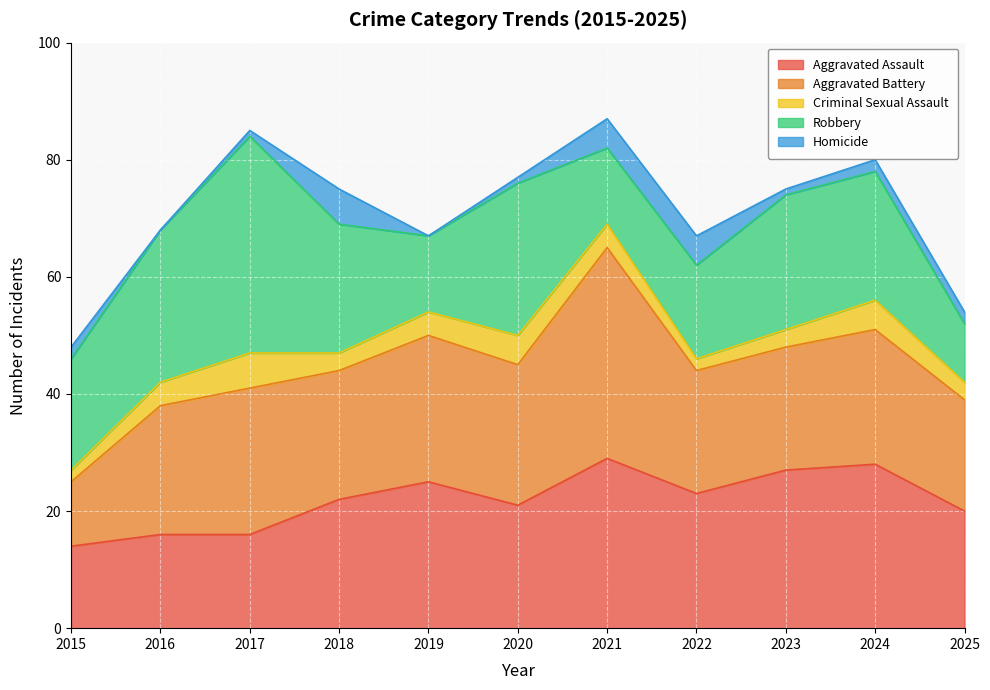

True or false: Robbery has more than 1 interior local peaks.

True